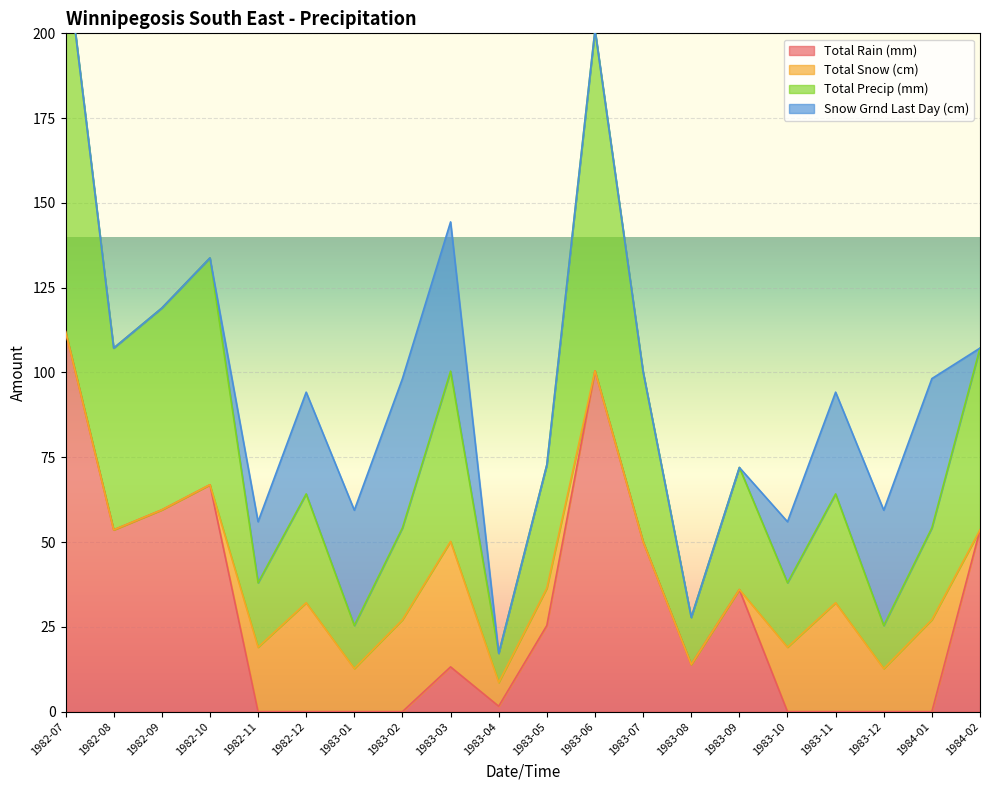

Which has a higher value, 1984-01 or 1982-10?

1982-10